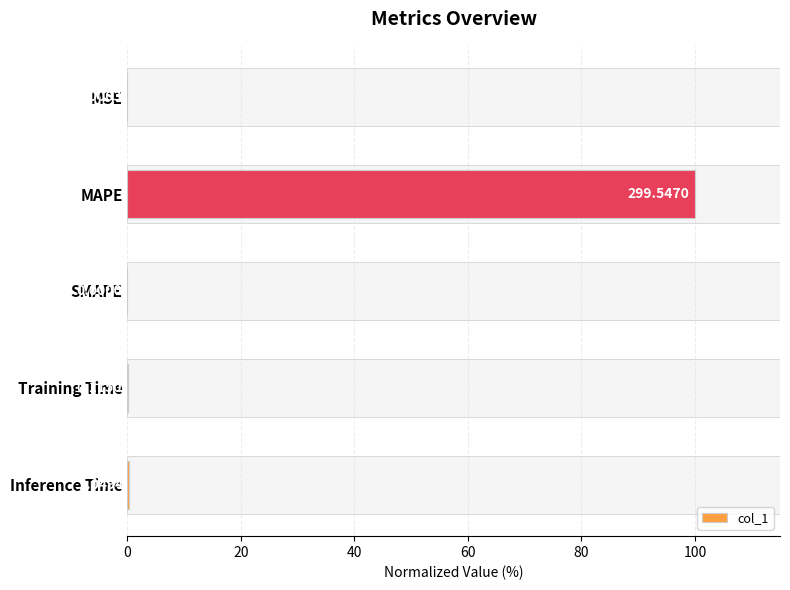

Are the bars horizontal?

Yes